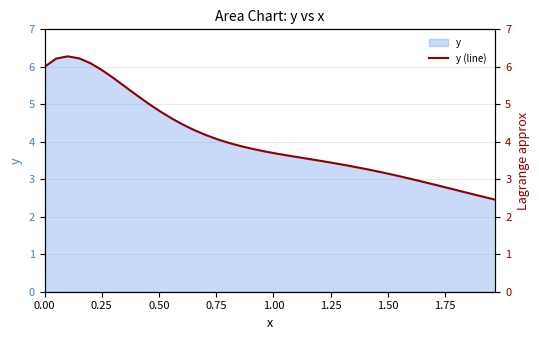

What is the value of the 3rd point from the left?

6.3